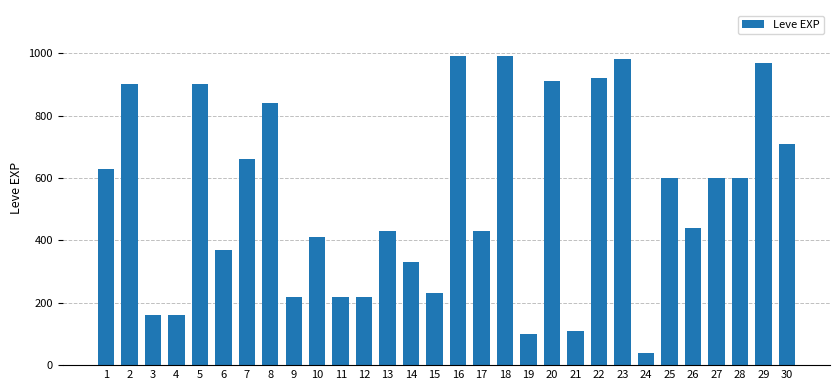

What is the average value?

536